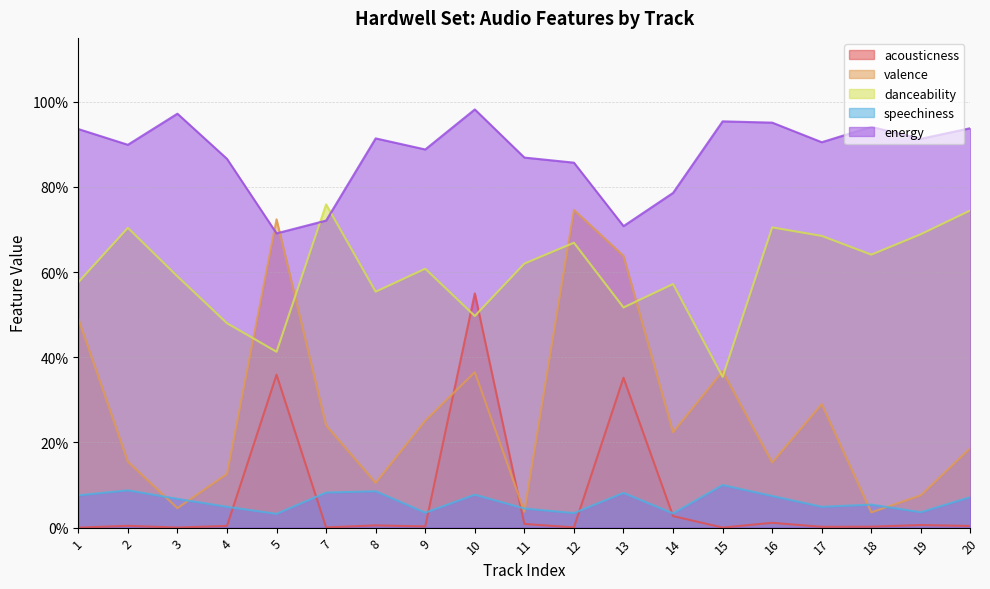

Is the value of speechiness at 11 greater than the value of acousticness at 2?

Yes